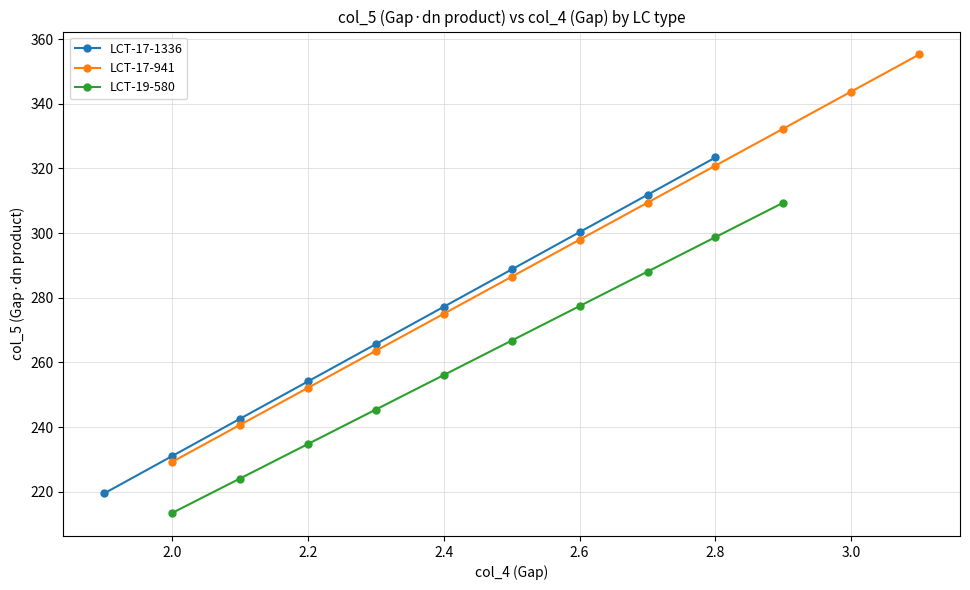

True or false: LCT-17-941 col_5 and LCT-17-1336 col_5 cross at least once.

False